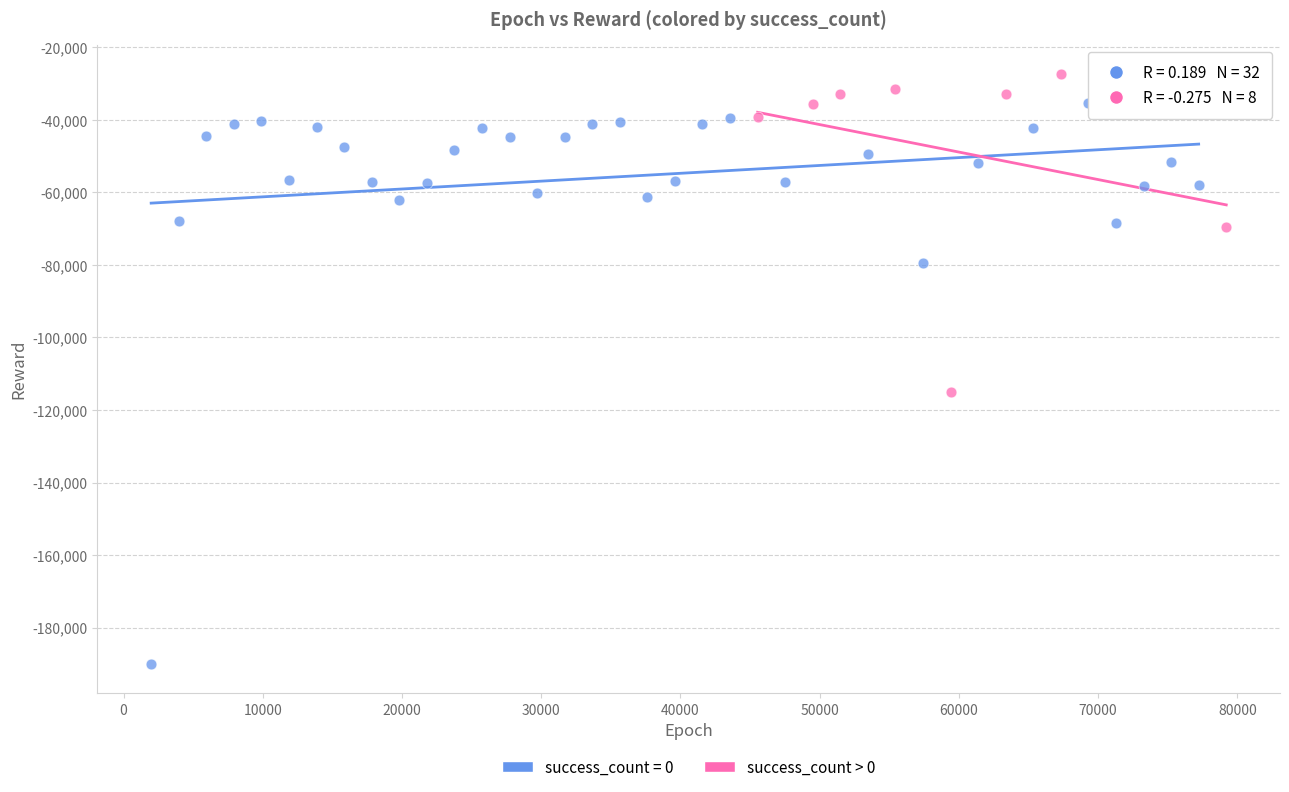

Which series contains the lowest Y value?

success_count = 0